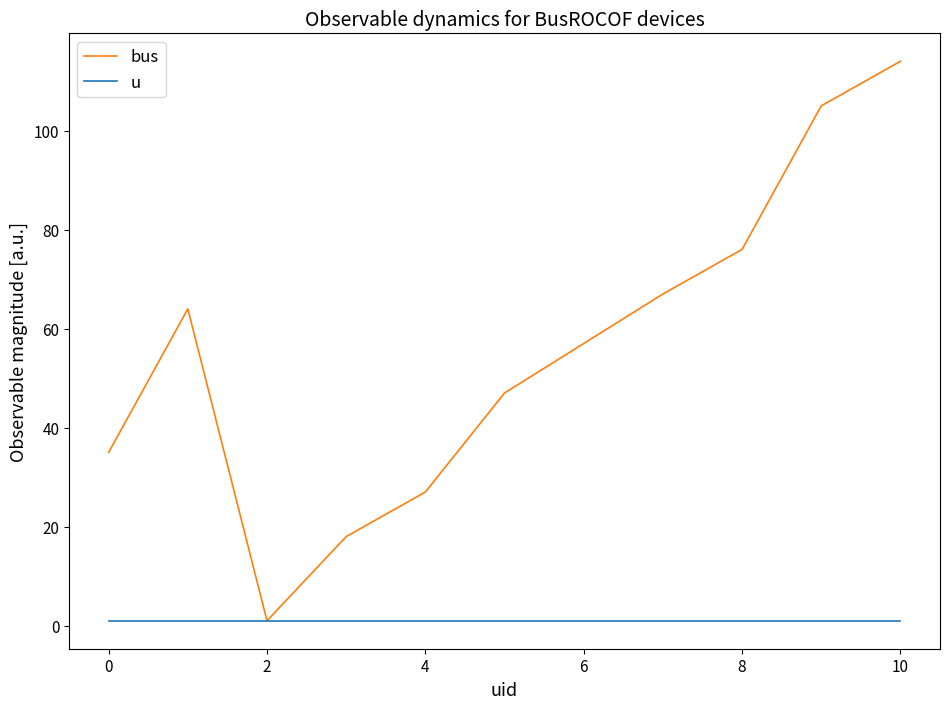

What are all the series names shown in the legend?

bus, u